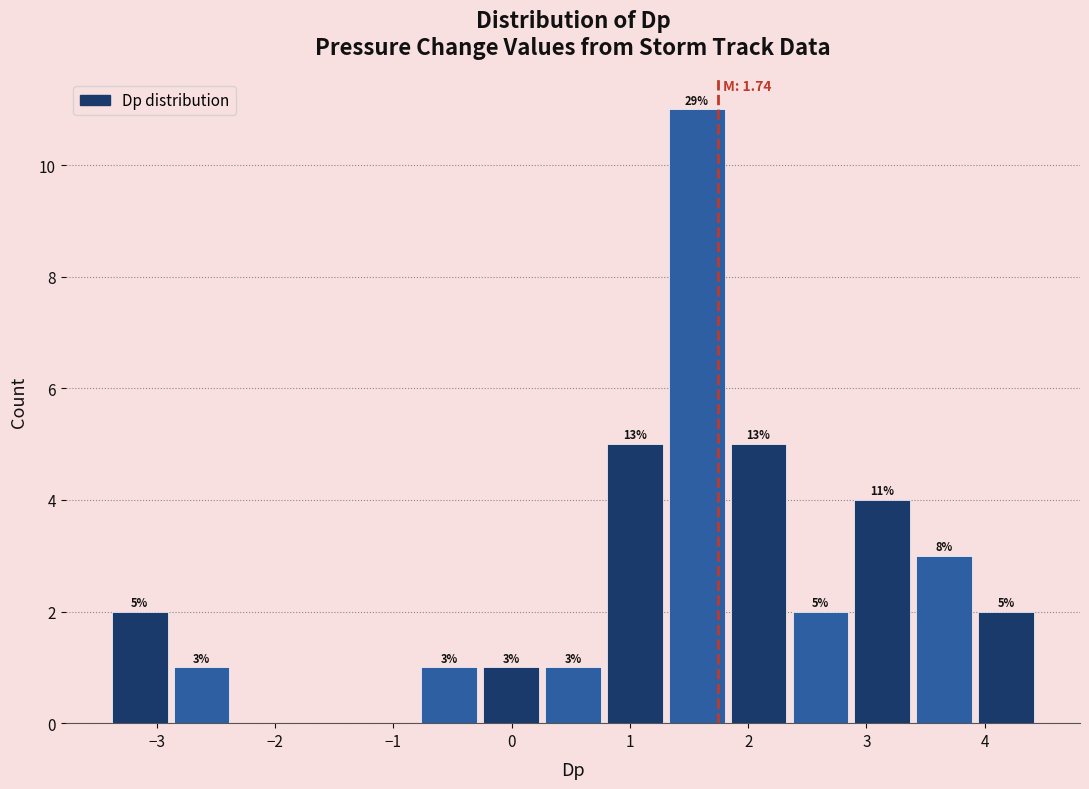

Over which range of the x-axis is the bar tallest?

1.3 to 1.9